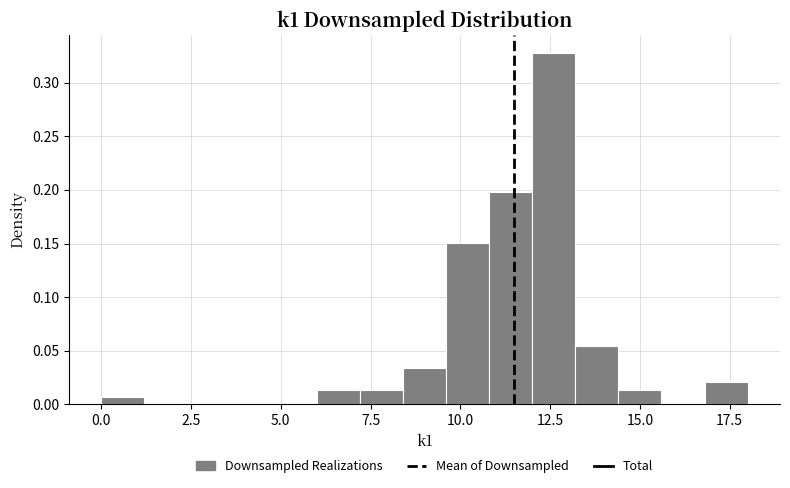

Read against the x-axis, roughly where is the centre of the tallest bar?

12.5